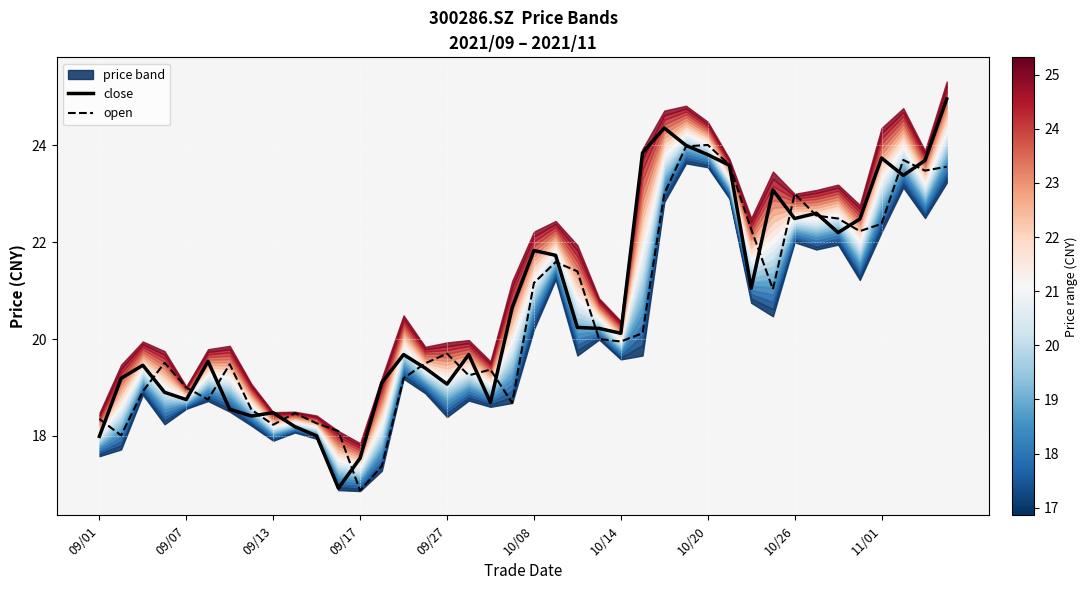

What is the value of the close point at the 6th from the left?

19.5